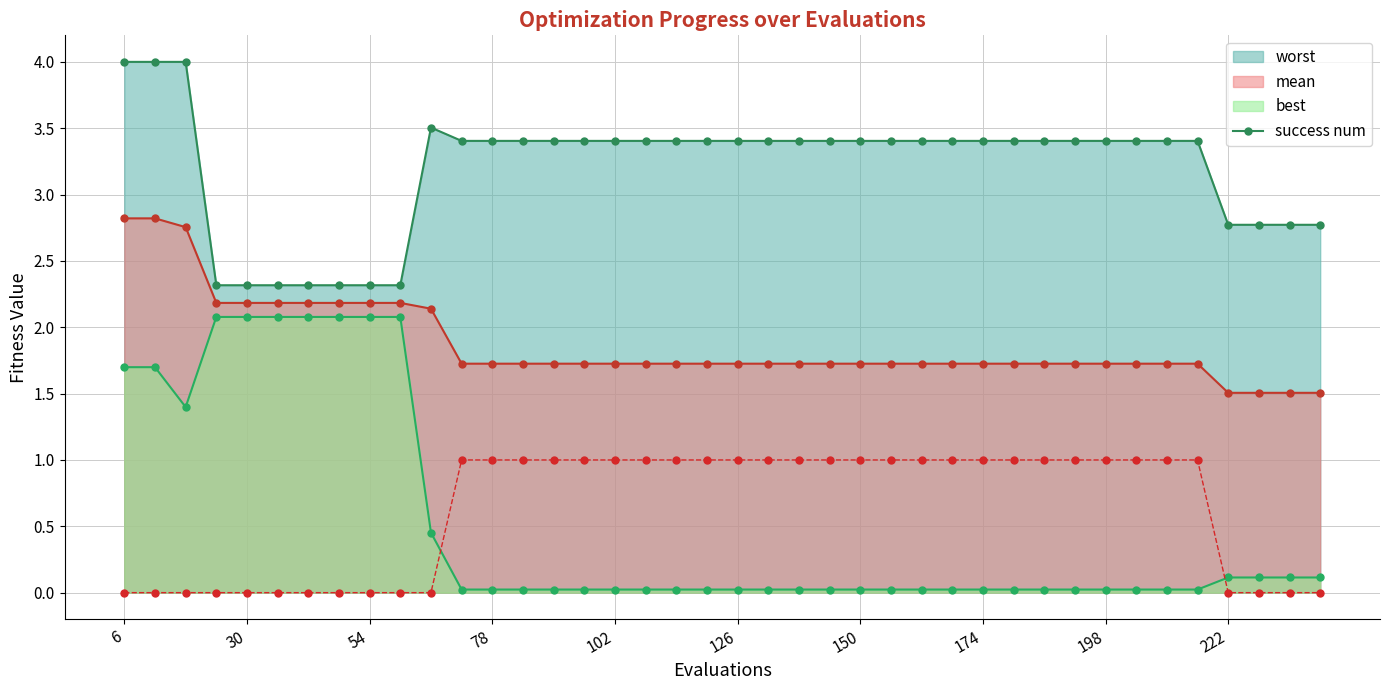

How many worst values are between 2 and 3?

11